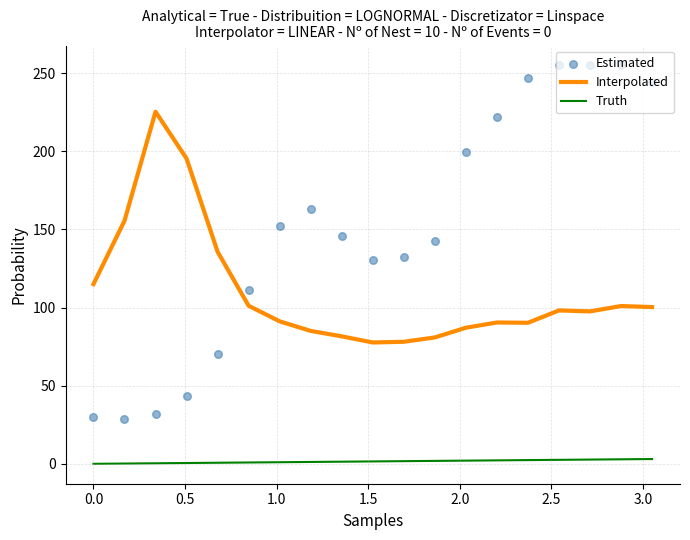

Which series contains the highest Y value?

Estimated